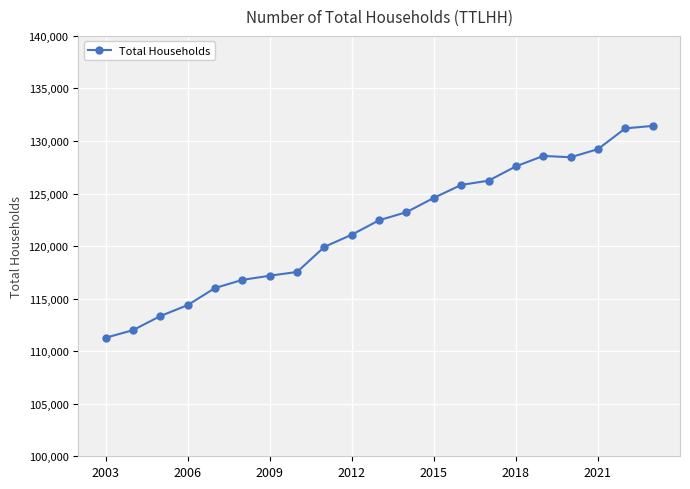

What is the value of the 11th point from the left?

122459